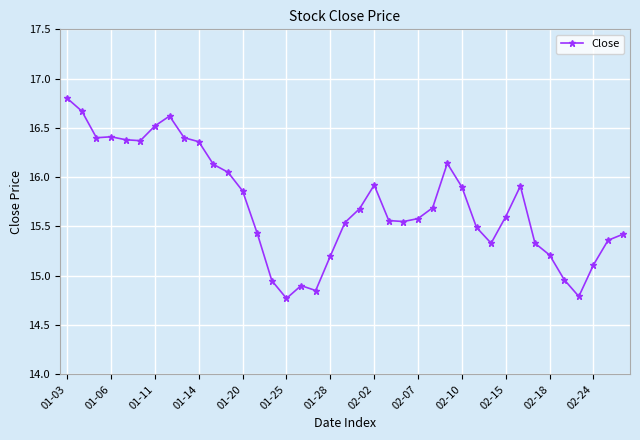

What is the difference between the maximum and minimum values?

2.0